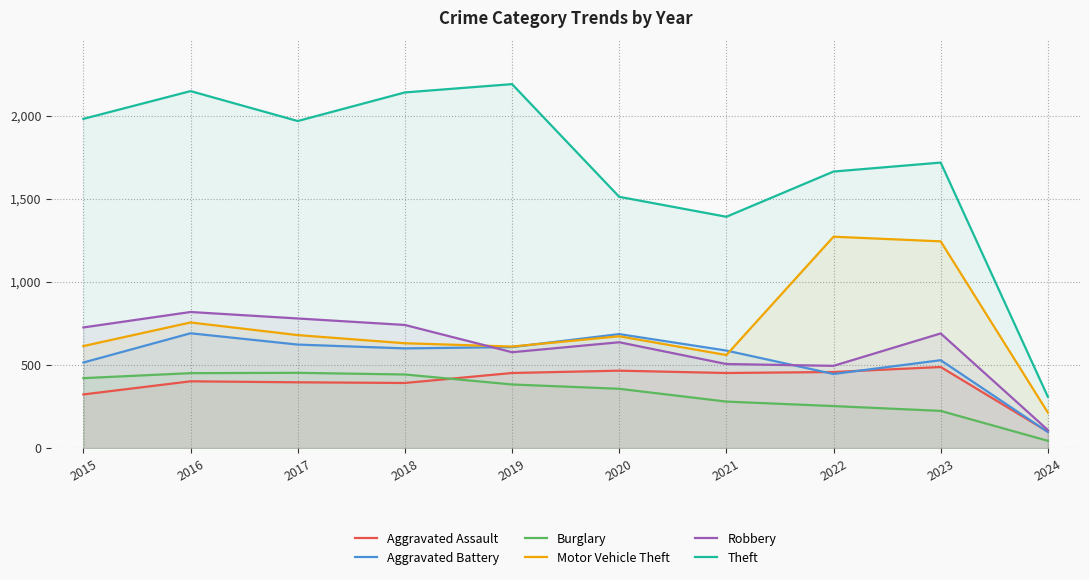

At how many categories does at least one series exceed 1593?

7